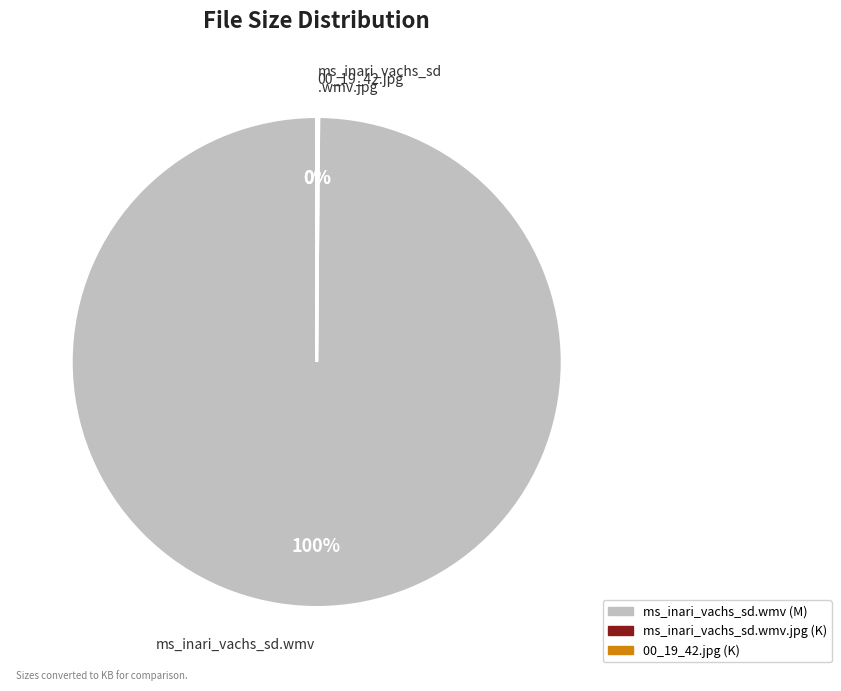

Is there a majority slice in this chart?

Yes